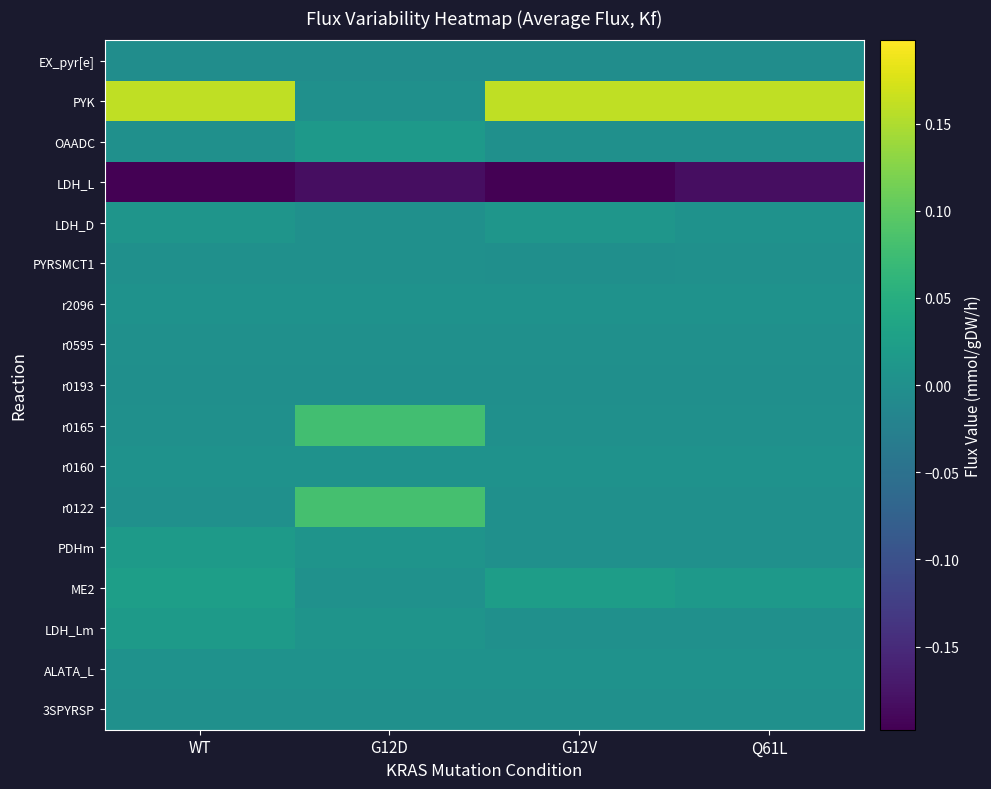

Reading left to right, extract all data points from this chart.

3SPYRSP: WT=0.0	G12D=0.0	G12V=0.0	Q61L=0.0
ALATA_L: WT=0.0	G12D=0.0	G12V=0.0	Q61L=0.0
LDH_Lm: WT=0.0	G12D=0.0	G12V=0.0	Q61L=0.0
ME2: WT=0.0	G12D=0.0	G12V=0.0	Q61L=0.0
PDHm: WT=0.0	G12D=0.0	G12V=0.0	Q61L=0.0
r0122: WT=0.0	G12D=0.1	G12V=0.0	Q61L=0.0
r0160: WT=0.0	G12D=0.0	G12V=0.0	Q61L=0.0
r0165: WT=0.0	G12D=0.1	G12V=0.0	Q61L=0.0
r0193: WT=-0.0	G12D=-0.0	G12V=-0.0	Q61L=-0.0
r0595: WT=0.0	G12D=0.0	G12V=0.0	Q61L=0.0
r2096: WT=0.0	G12D=0.0	G12V=0.0	Q61L=0.0
PYRSMCT1: WT=0.0	G12D=0.0	G12V=-0.0	Q61L=0.0
LDH_D: WT=0.0	G12D=0.0	G12V=0.0	Q61L=0.0
LDH_L: WT=-0.2	G12D=-0.2	G12V=-0.2	Q61L=-0.2
OAADC: WT=0.0	G12D=0.0	G12V=0.0	Q61L=0.0
PYK: WT=0.2	G12D=0.0	G12V=0.2	Q61L=0.2
EX_pyr[e]: WT=-0.0	G12D=-0.0	G12V=-0.0	Q61L=-0.0